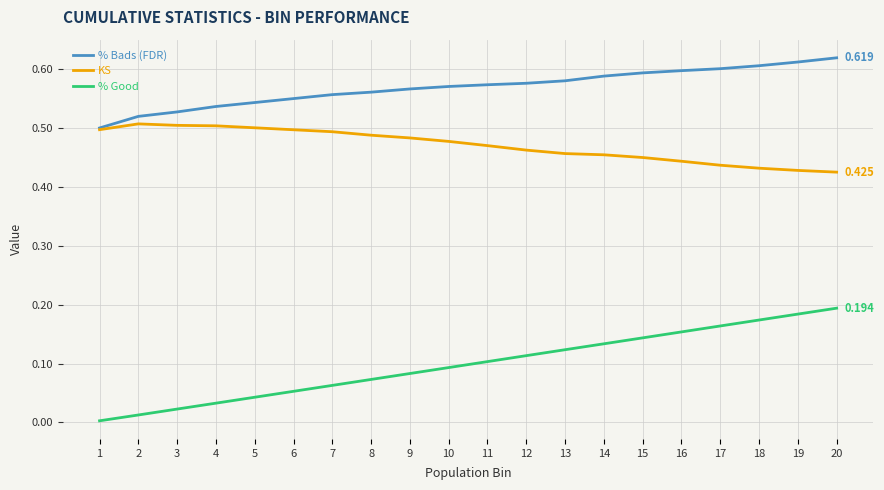

True or false: % Good and % Bads (FDR) cross at least once.

False